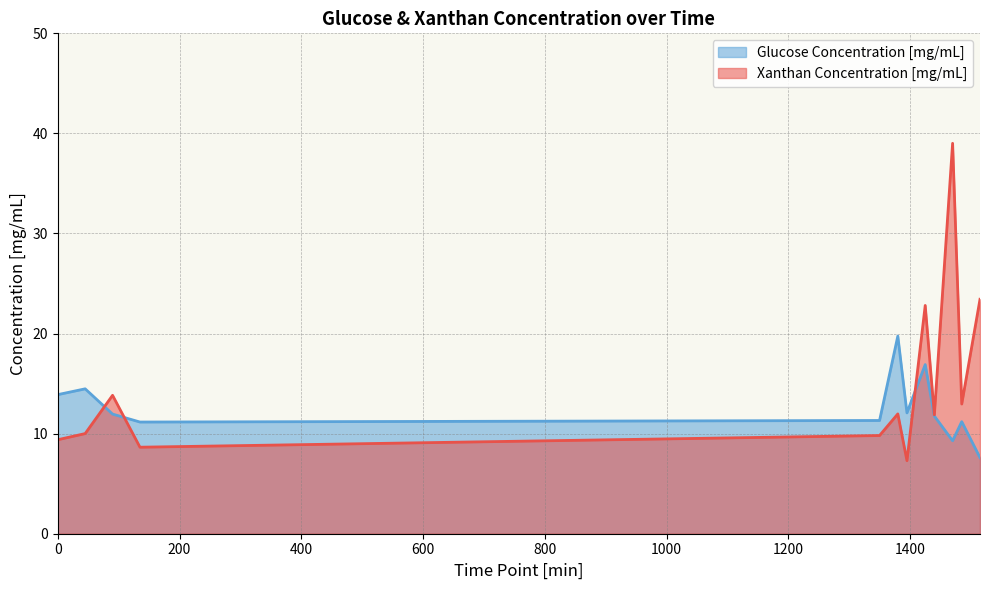

What is the difference between the second highest and minimum values in the Glucose Concentration [mg/mL] series?

9.3